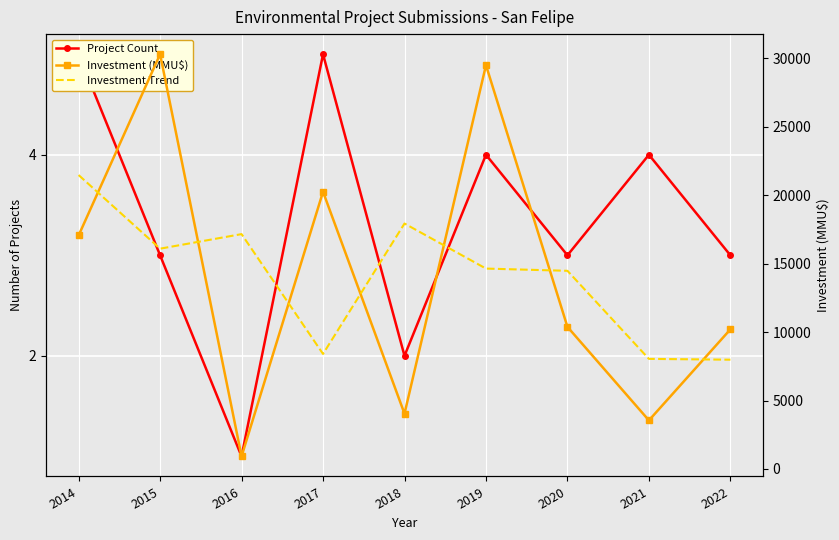

What is the difference between the maximum and minimum values in the Investment (MMU$) series?

29378